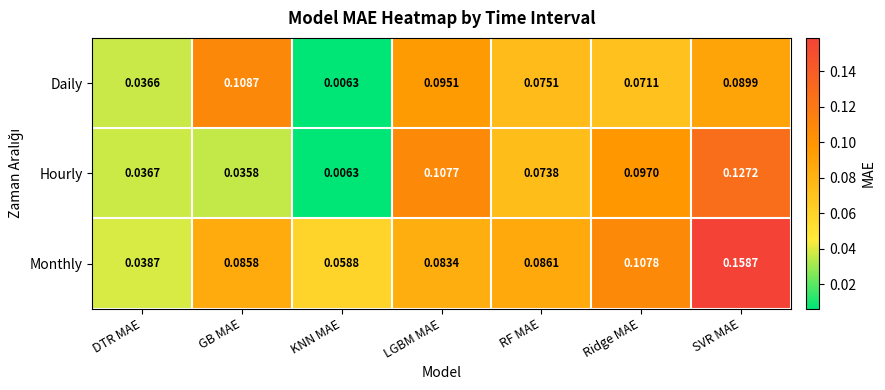

At which label is Hourly closest to 0?

KNN MAE